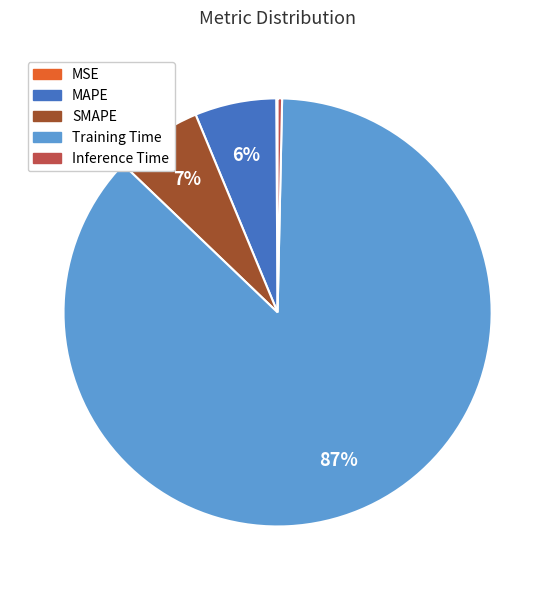

Which category has the biggest portion of the pie?

Training Time